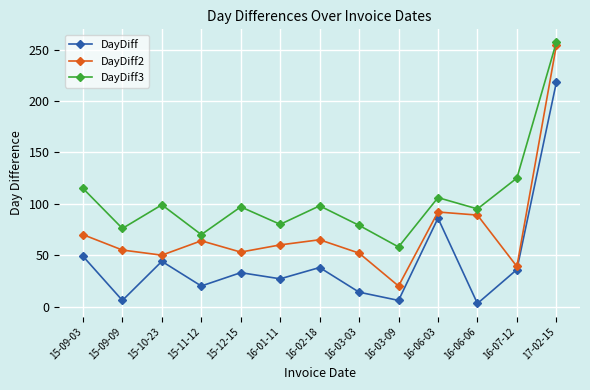

What are all the series names shown in the legend?

DayDiff, DayDiff2, DayDiff3